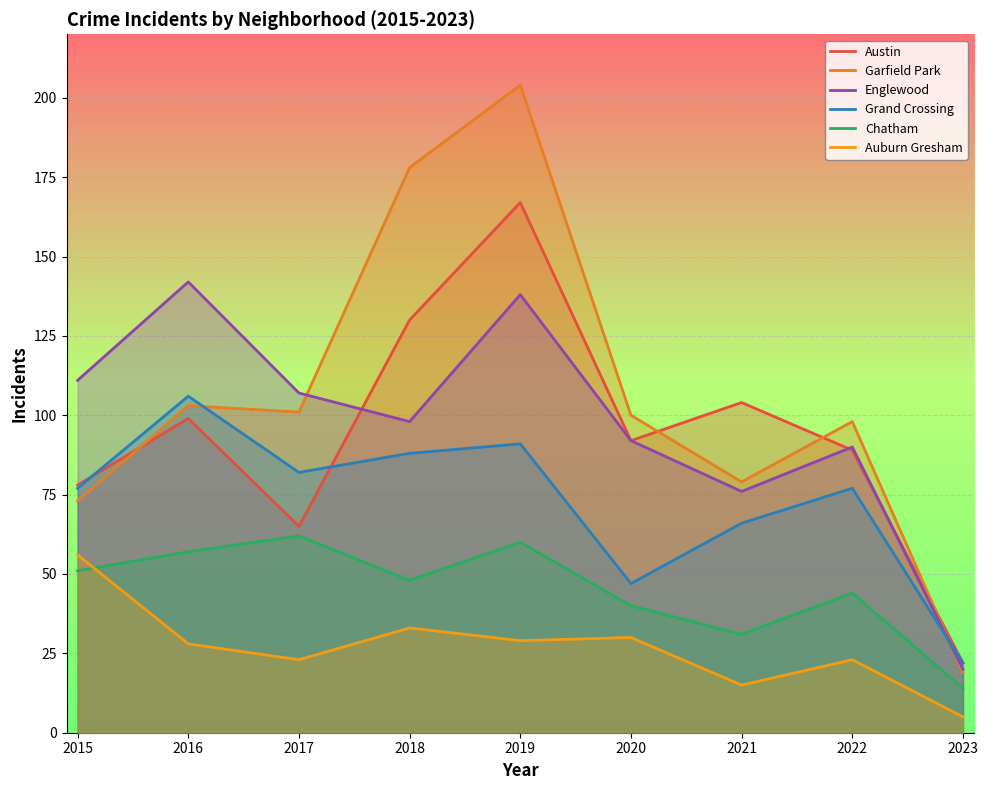

What are all the series names shown in the legend?

Austin, Garfield Park, Englewood, Grand Crossing, Chatham, Auburn Gresham